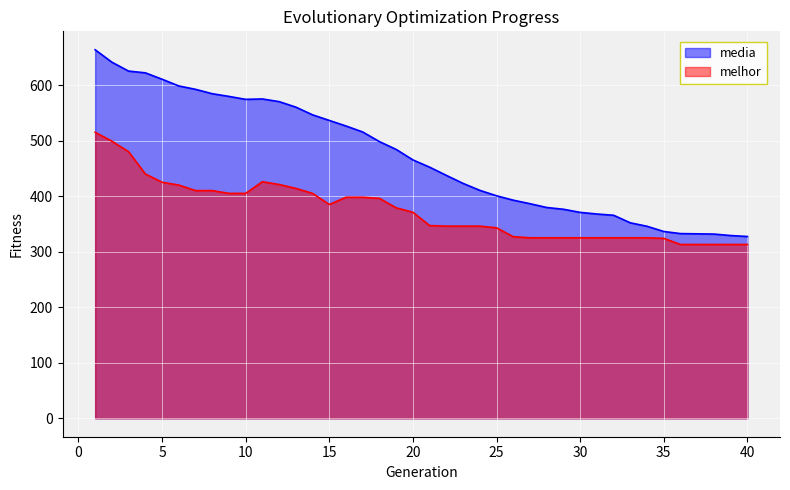

Count the number of categories in the chart.

40